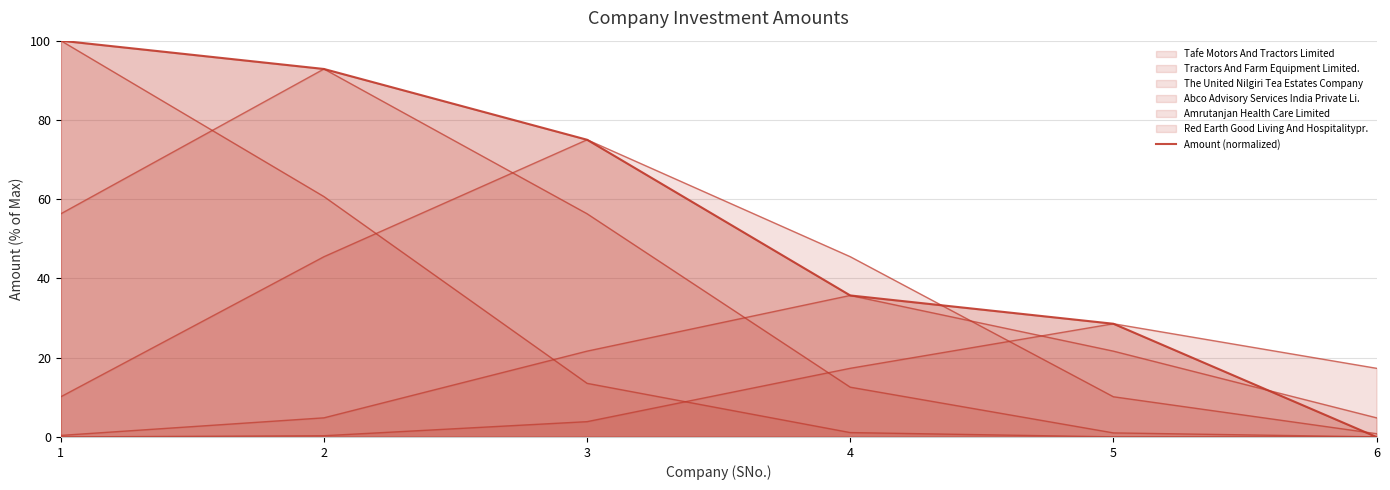

Rank the categories by value from lowest to highest.

6, 5, 4, 3, 2, 1